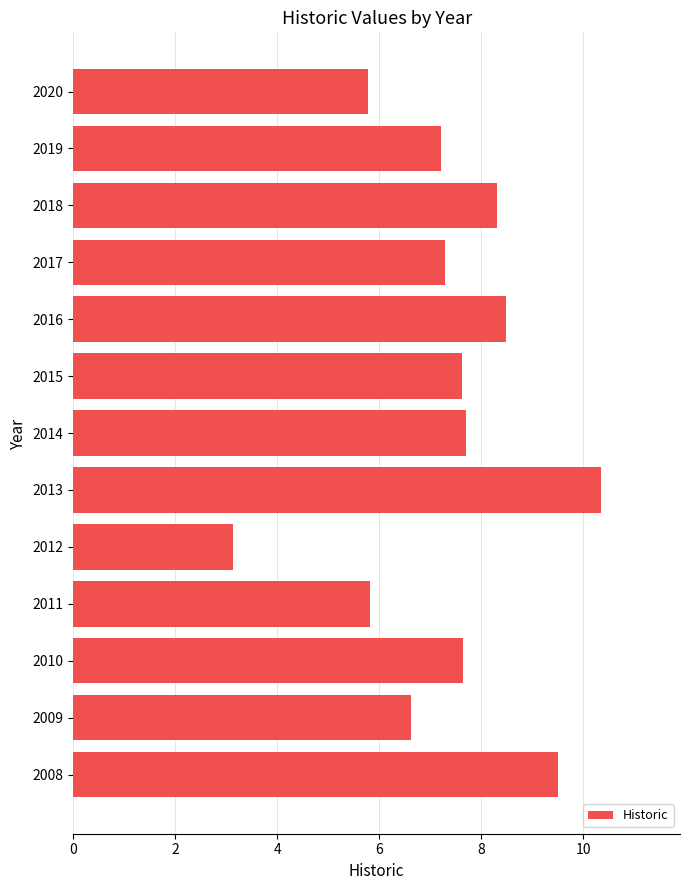

How many data points are less than 7?

4